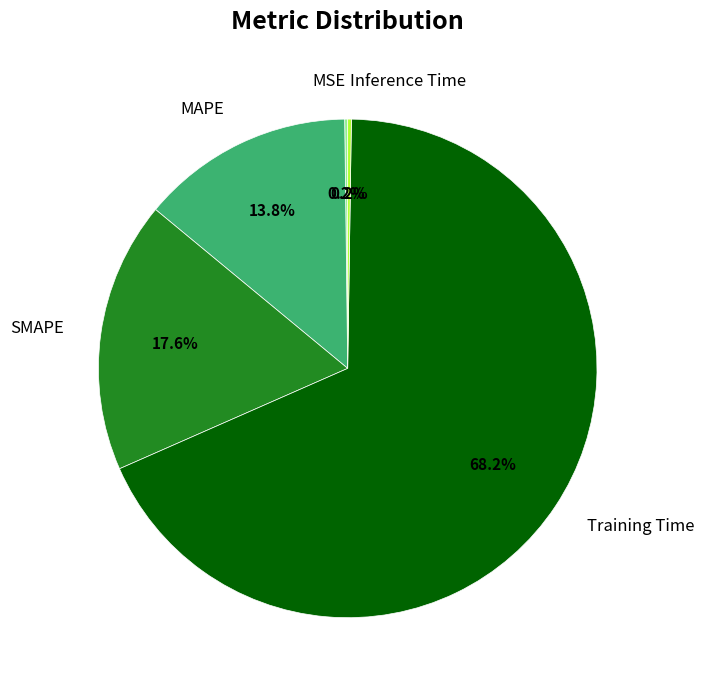

What portion of the pie excludes SMAPE?

82.4%